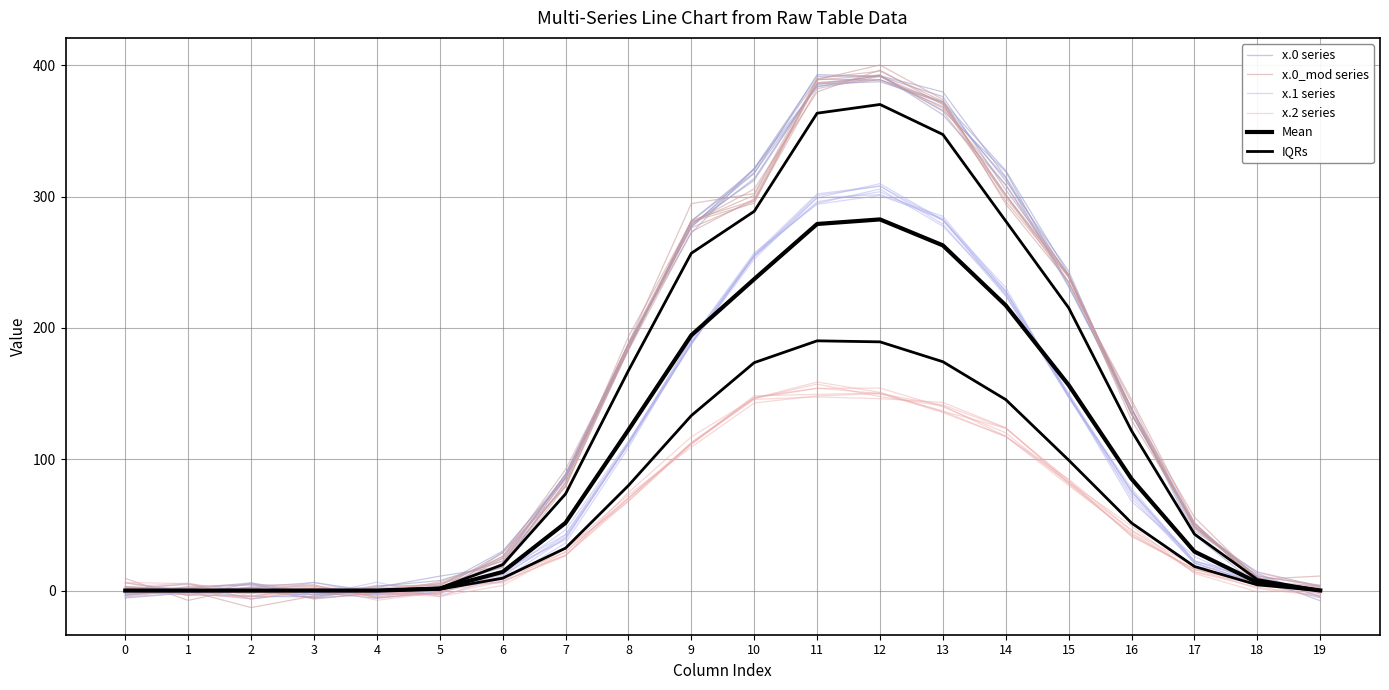

Between 5 and 15, which series saw the biggest shift?

x.0 series